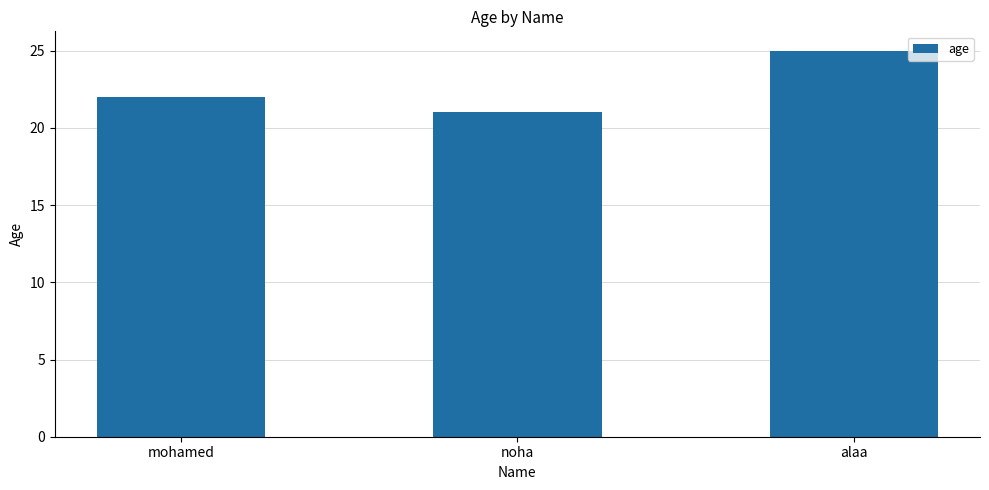

Where is the data nearest to the value 23?

mohamed